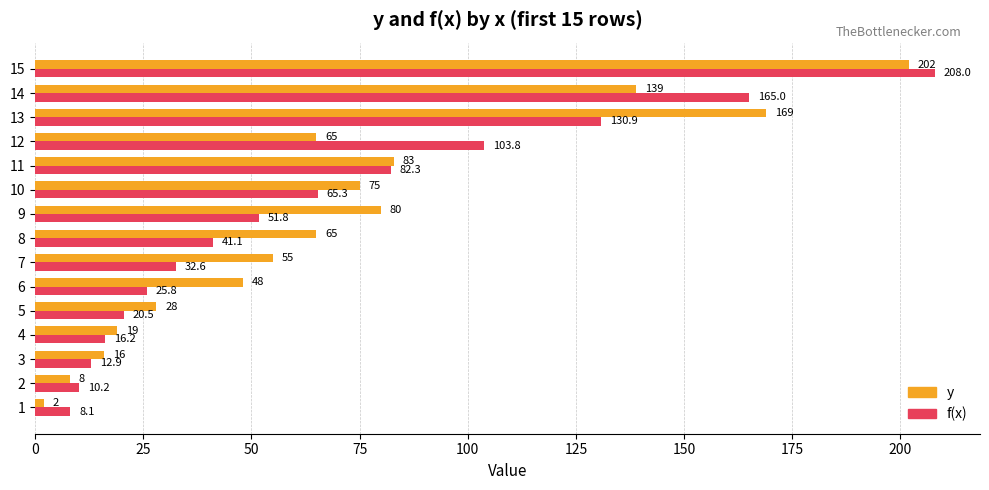

Which series has the largest range (max minus min)?

y